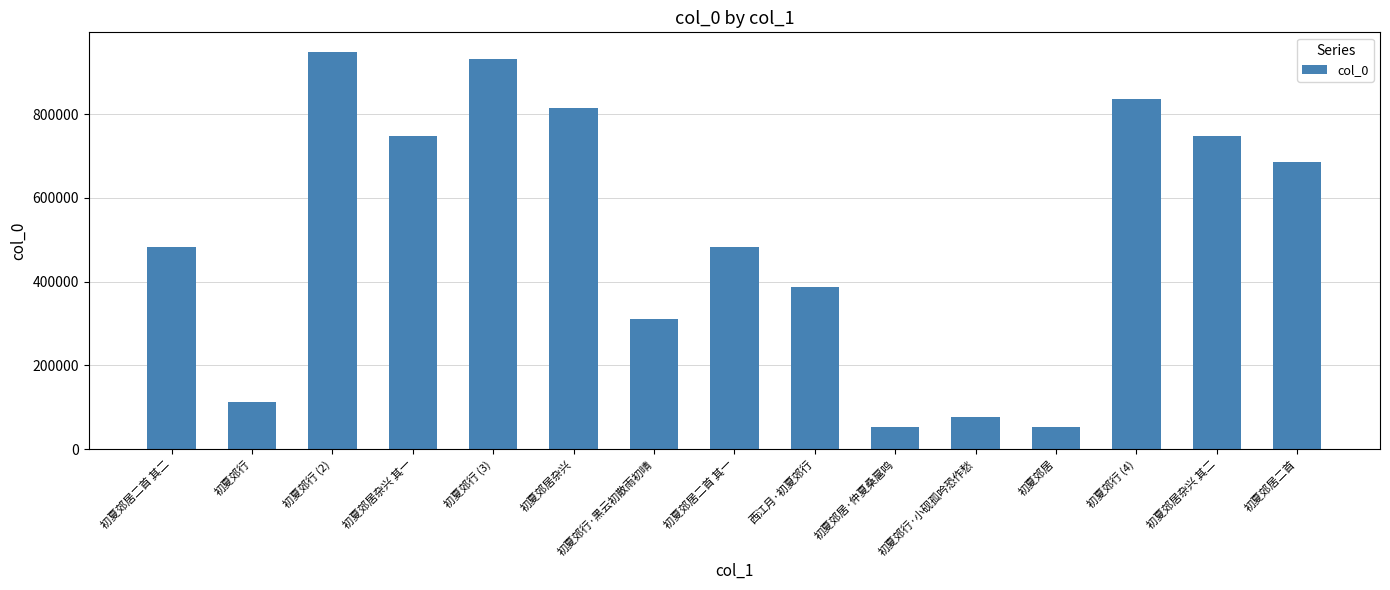

What is the average value?

511395